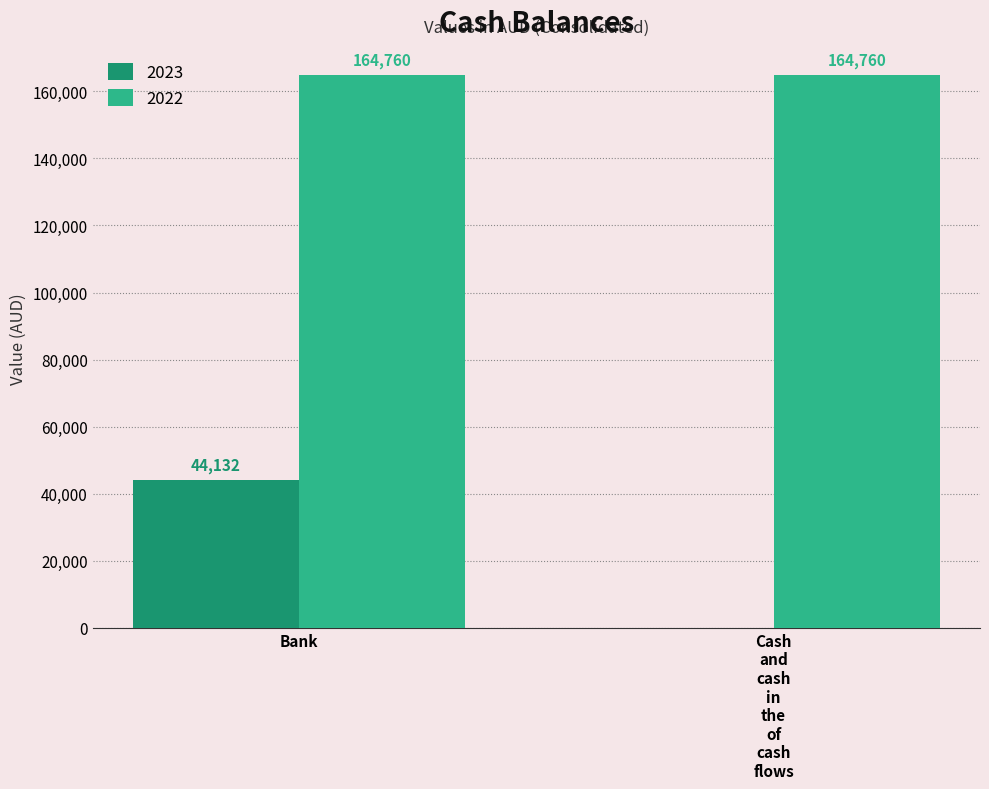

What is the maximum value for 2023?

44132